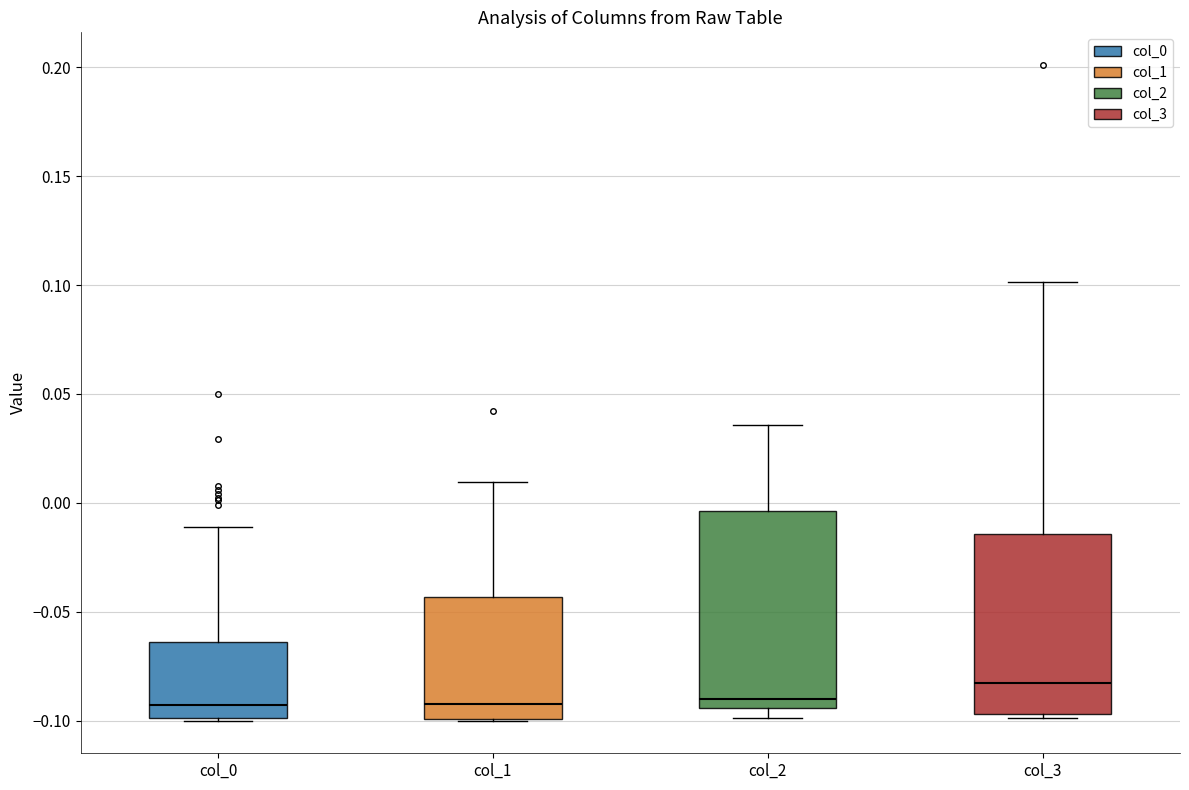

Which box is the tallest, from its lower edge to its upper edge?

col_2